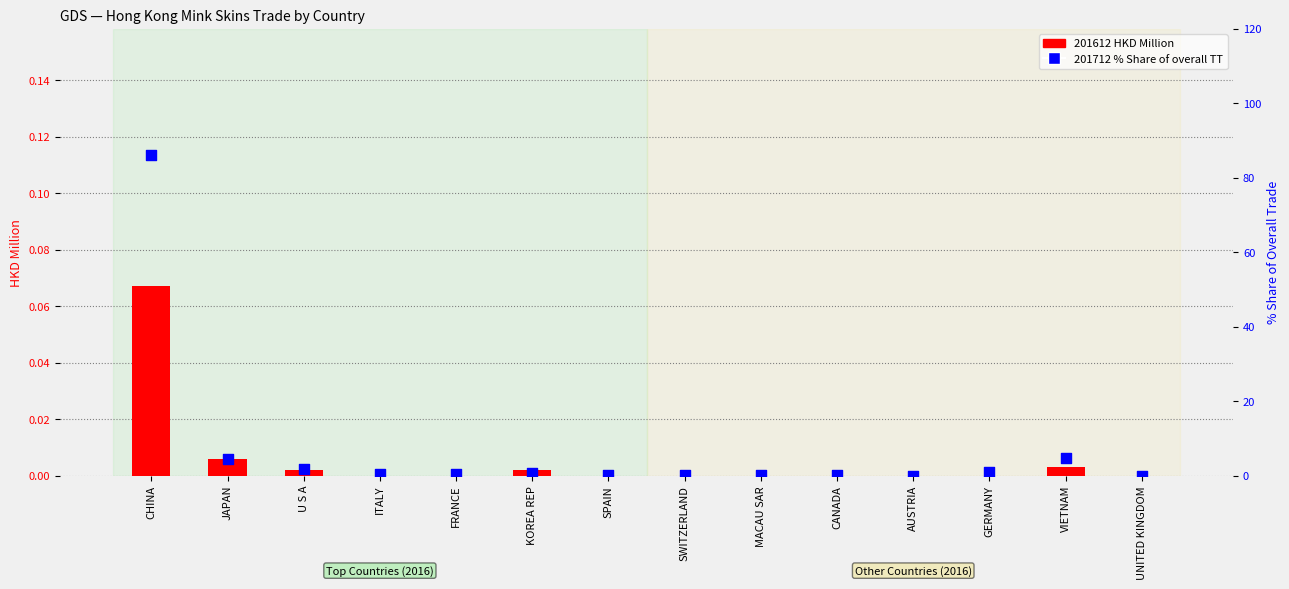

At how many categories does at least one series exceed 73?

1